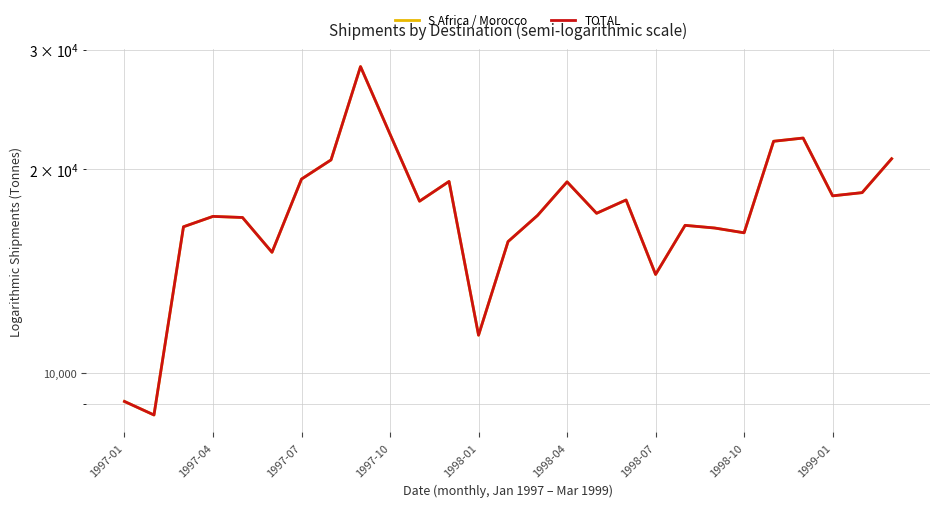

Rank the series at 20 from highest to lowest value.

S Africa / Morocco, TOTAL